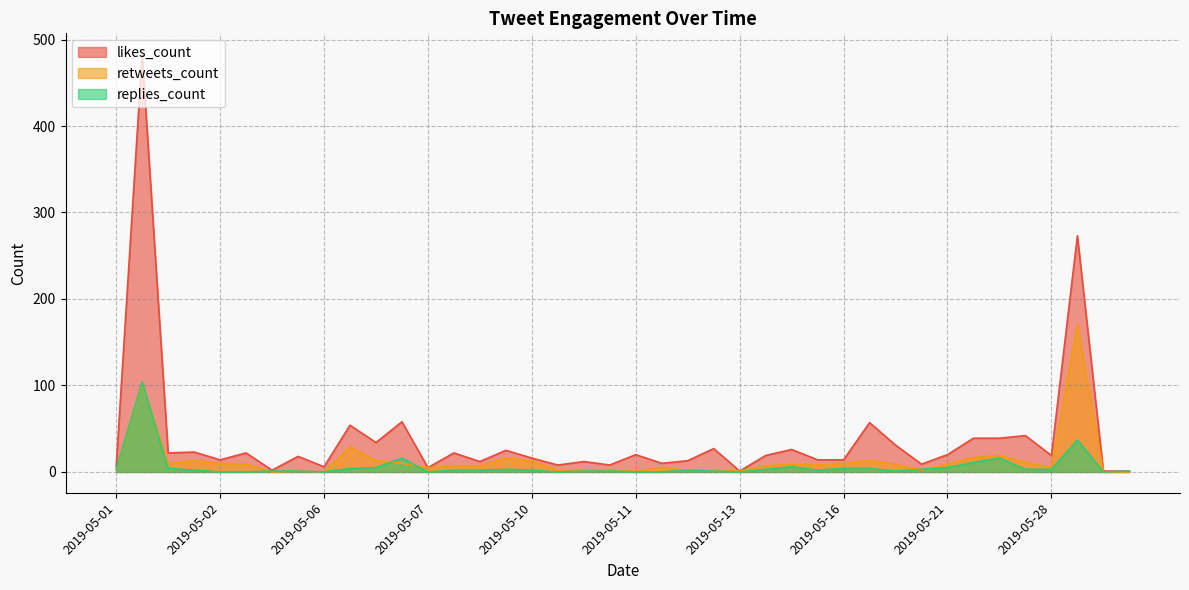

At how many categories does at least one series exceed 58?

2